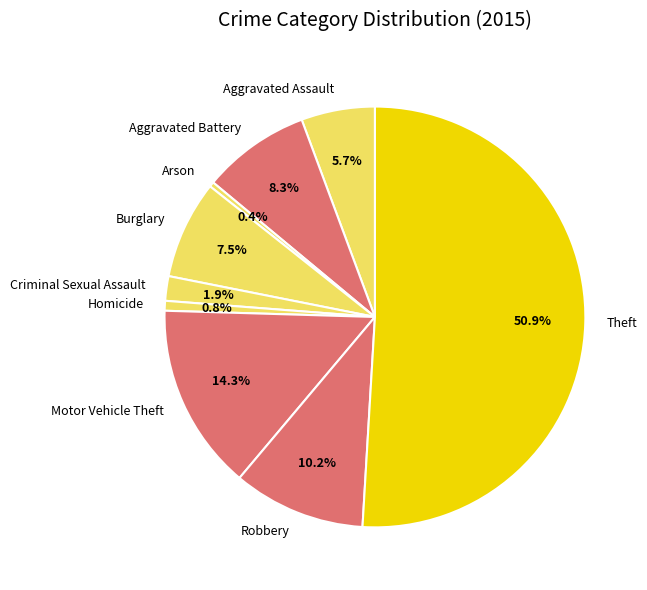

How many segments does this pie chart have?

9